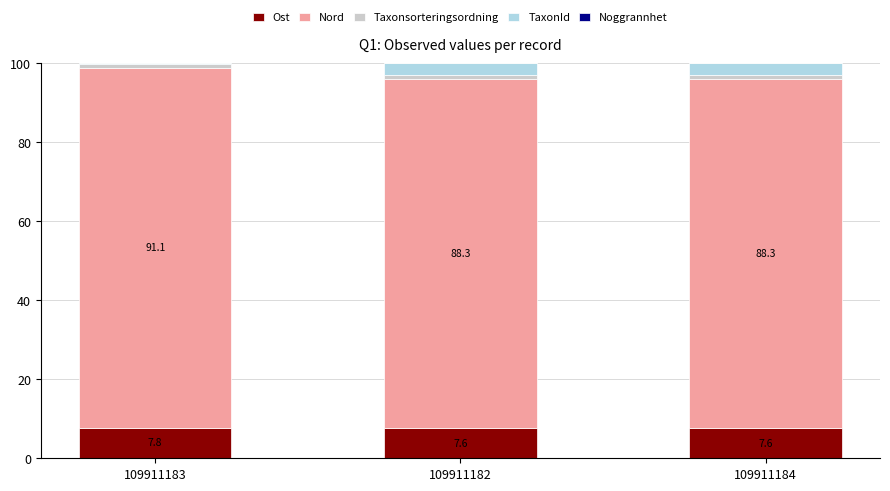

What is the highest value of the Ost series?

7.8